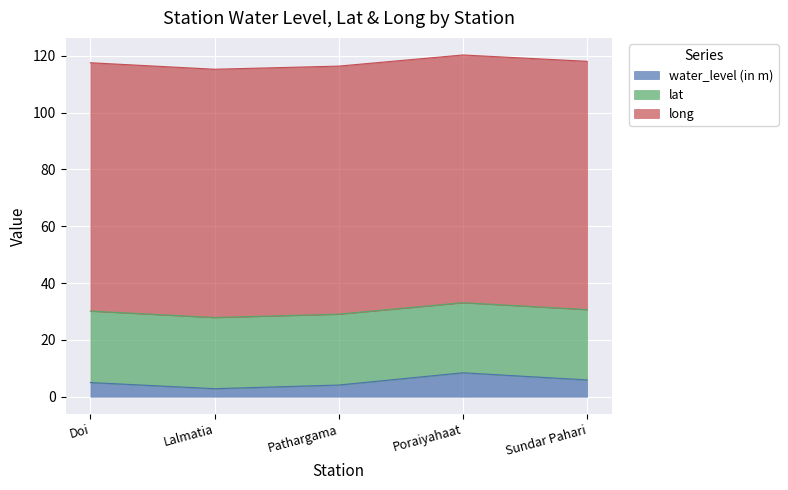

What is the sum of all water_level (in m) values?

26.2